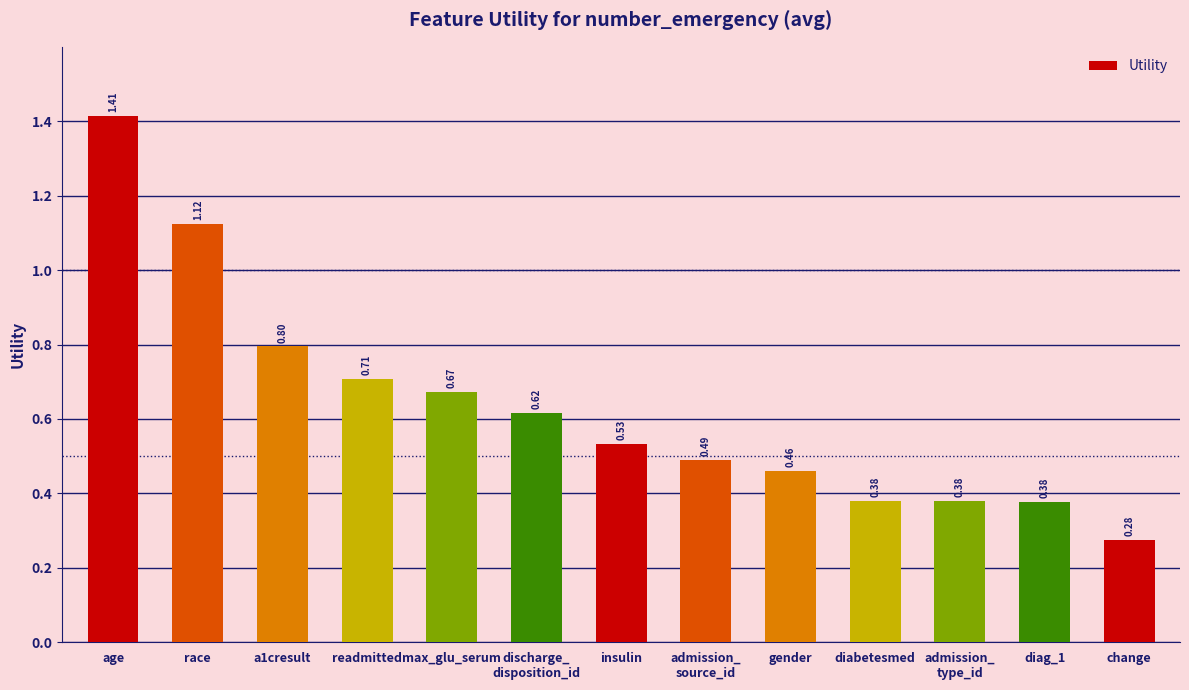

Are the bars grouped side by side (vs. stacked)?

No